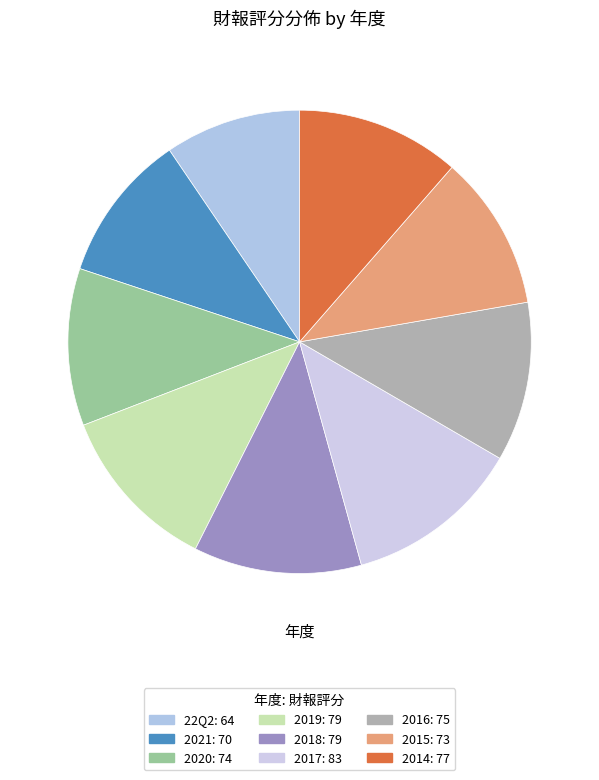

How many slices are in this pie chart?

9